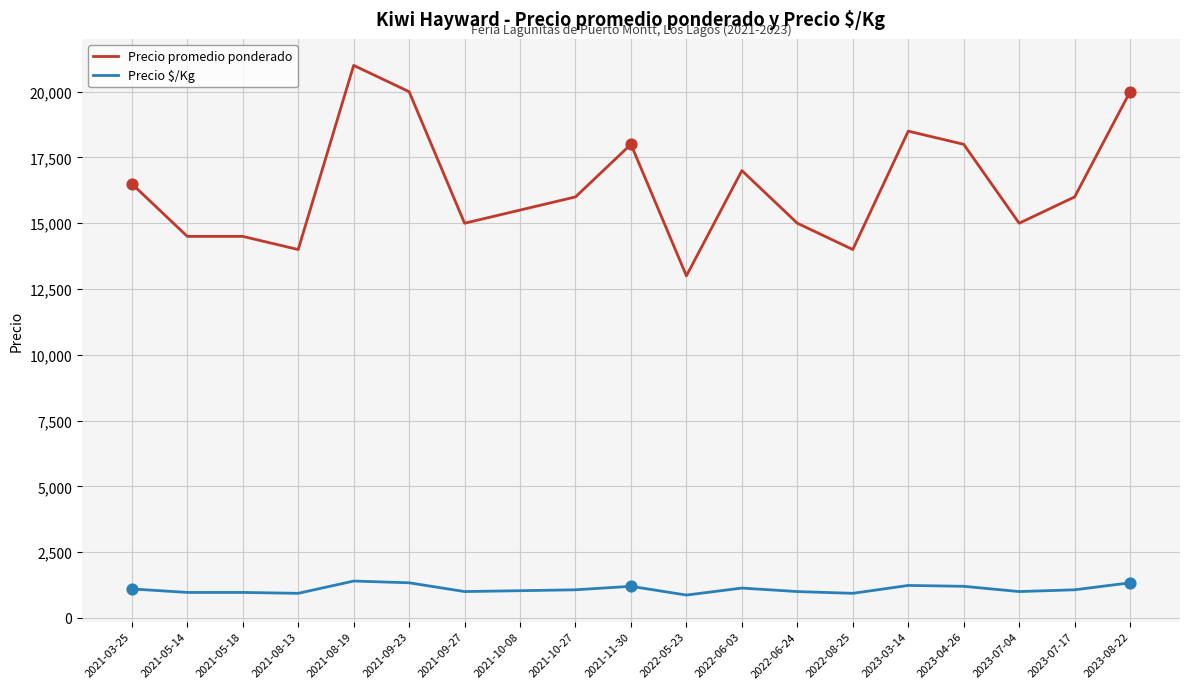

What is the total value across all series at 2023-03-14?

19733